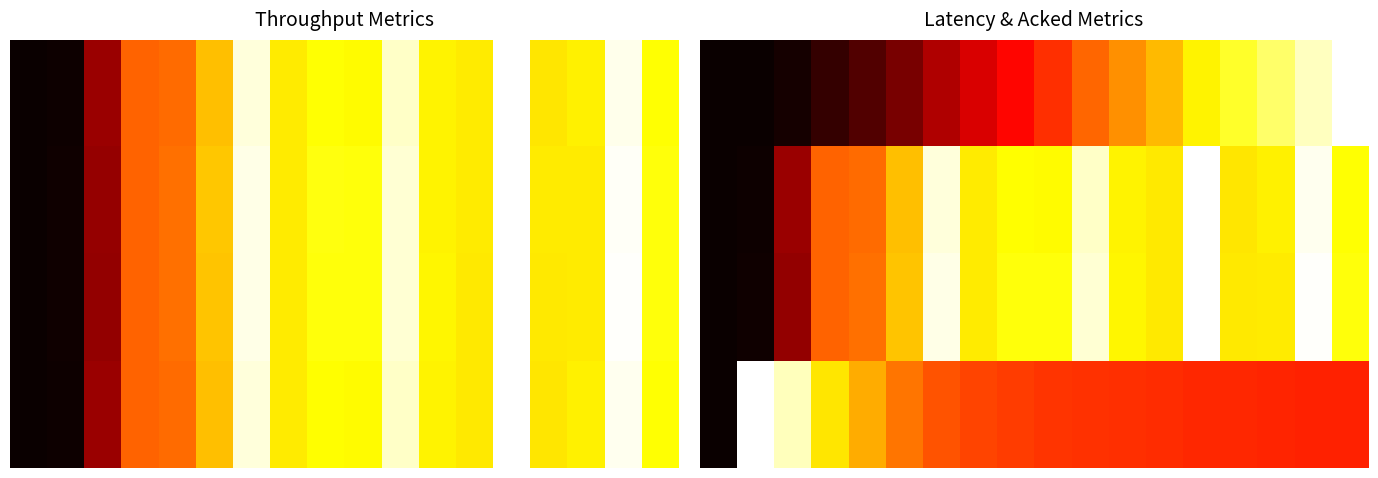

What is the maximum value shown in the chart?

1.0